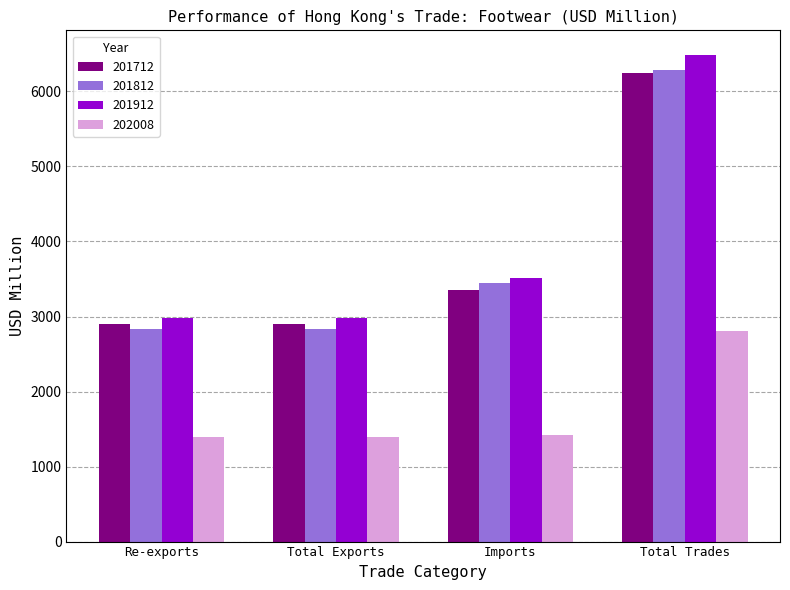

Between Imports and Total Trades, which series saw the biggest shift?

201912